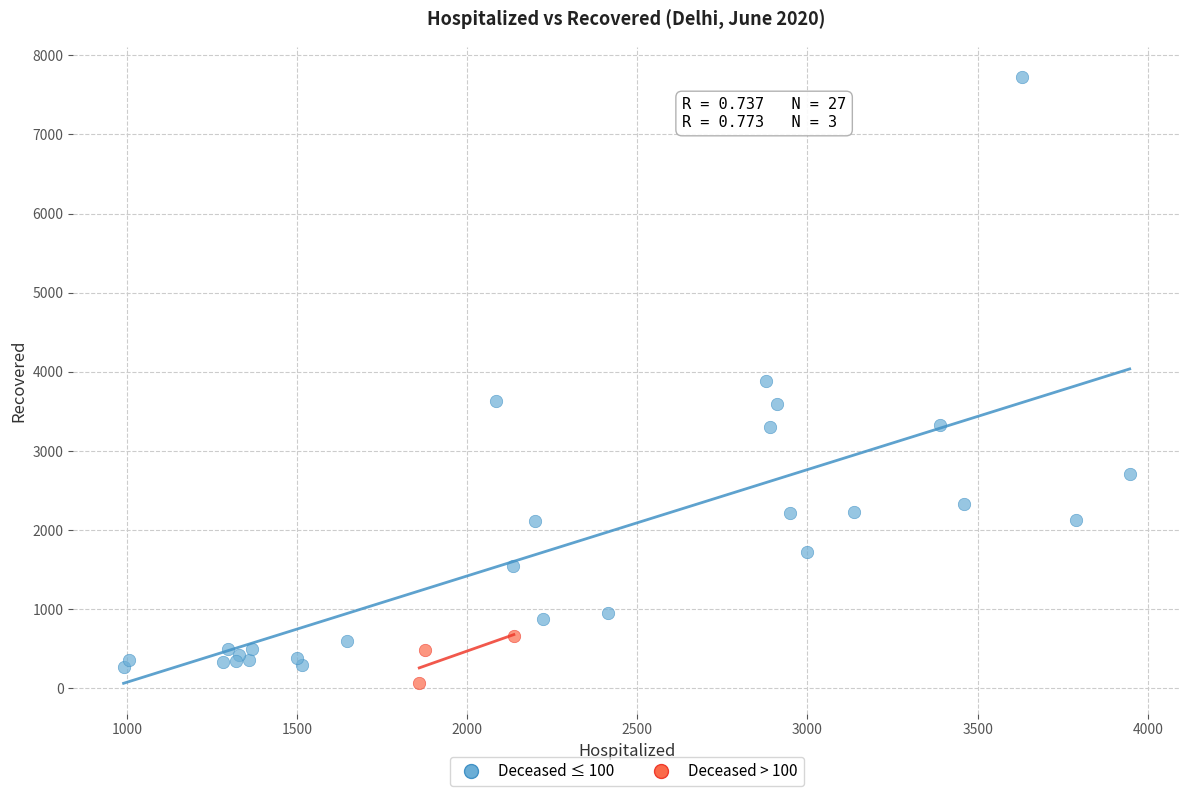

What are all the series names shown in the legend?

Deceased ≤ 100, Deceased > 100